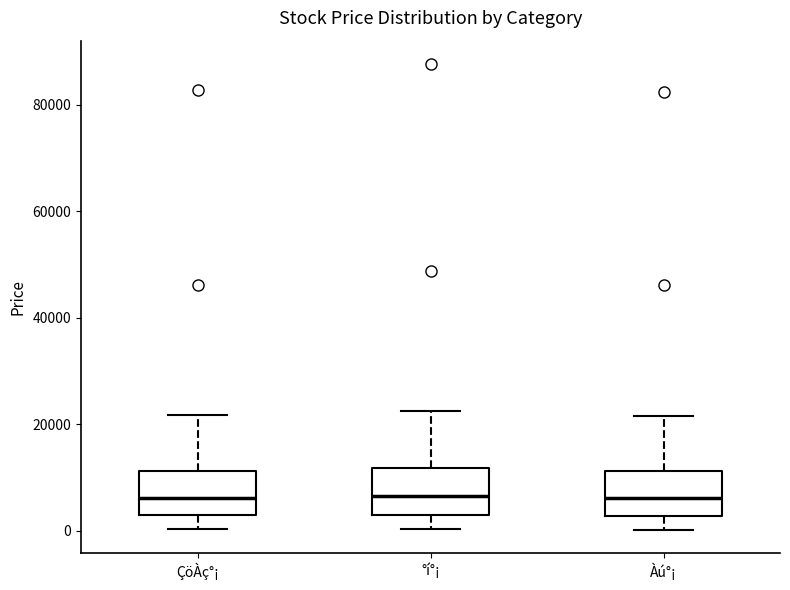

Where does the lower whisker of the box for ÇöÀç°¡ end on the y-axis? The values are not printed on the chart, so give them approximately, as read against the axis.

0